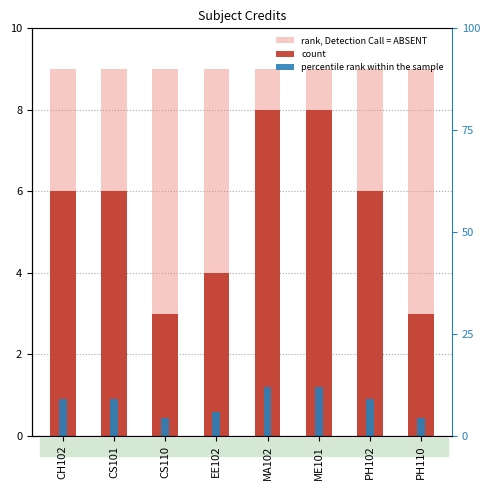

List the series in order of their peak value, highest first.

rank, Detection Call = ABSENT, count, percentile rank within the sample